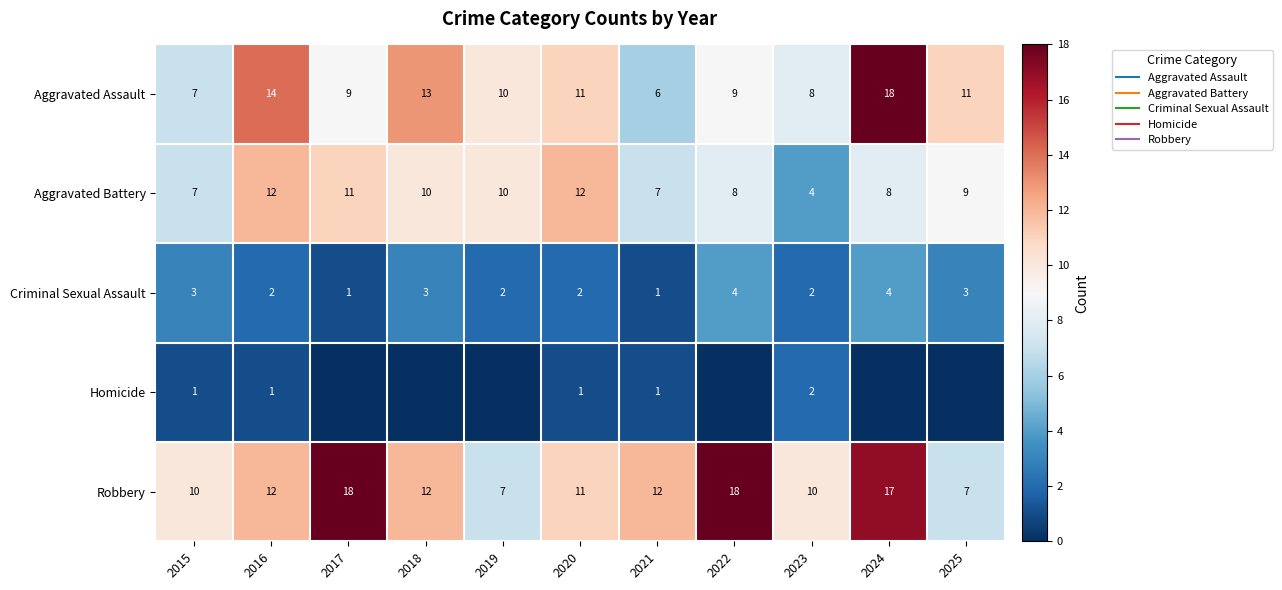

Which category has the highest value in the Criminal Sexual Assault series?

2022